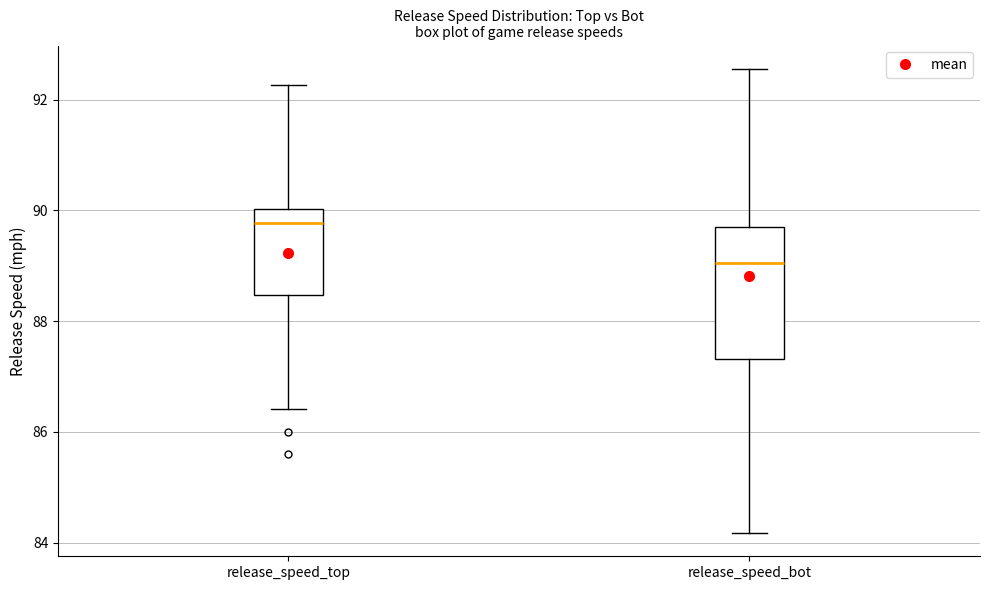

Which box is the tallest, from its lower edge to its upper edge?

release_speed_bot